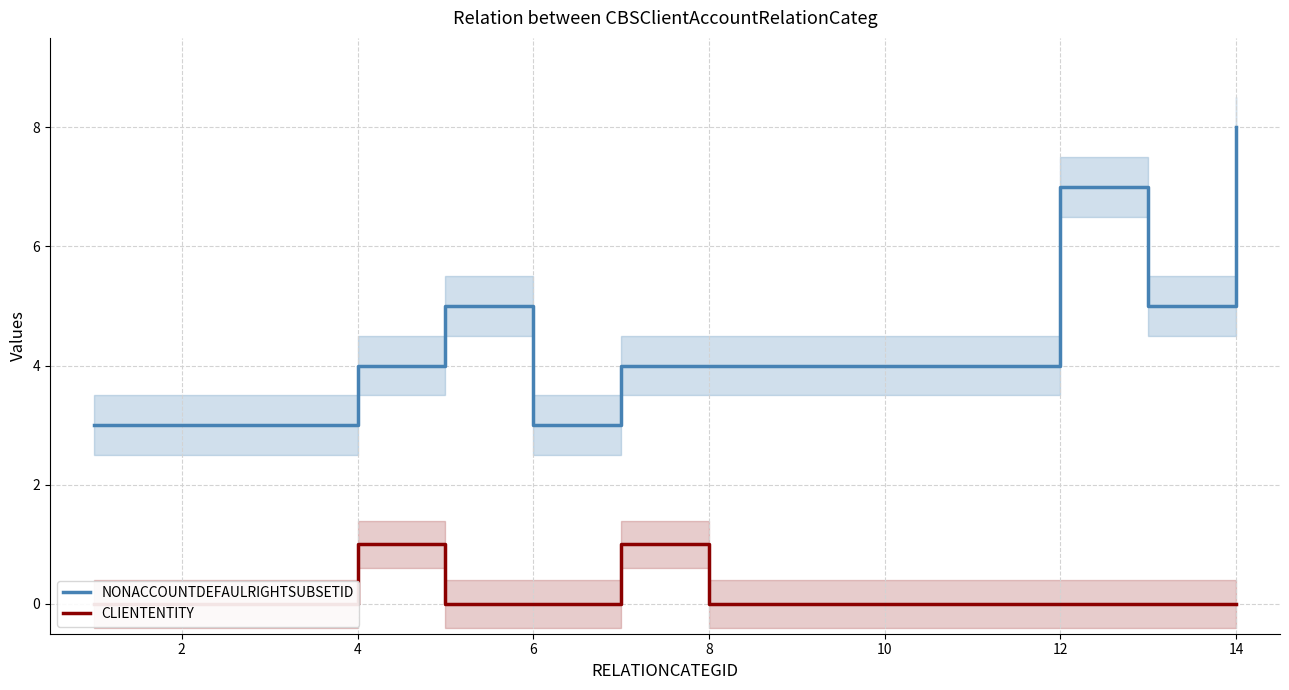

What are all the series names shown in the legend?

NONACCOUNTDEFAULRIGHTSUBSETID, CLIENTENTITY